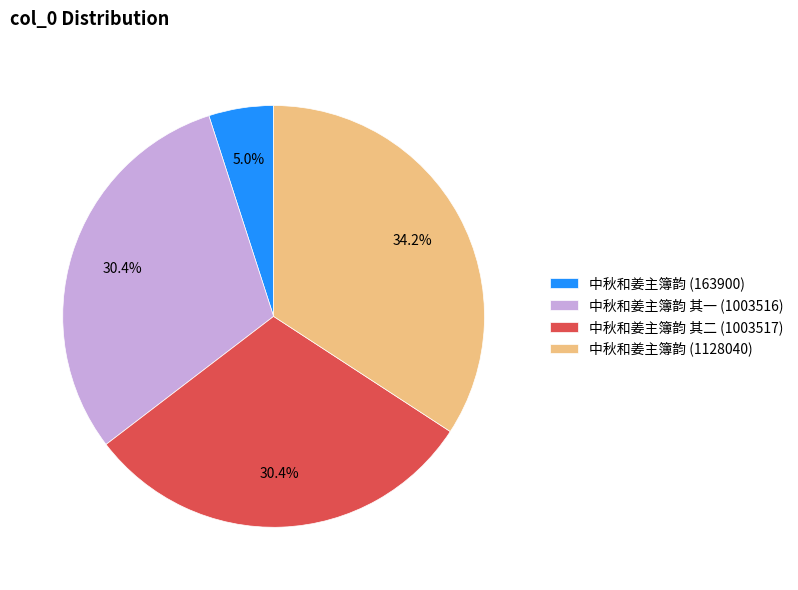

How much of the chart is everything except 中秋和姜主簿韵 (1128040)?

65.8%